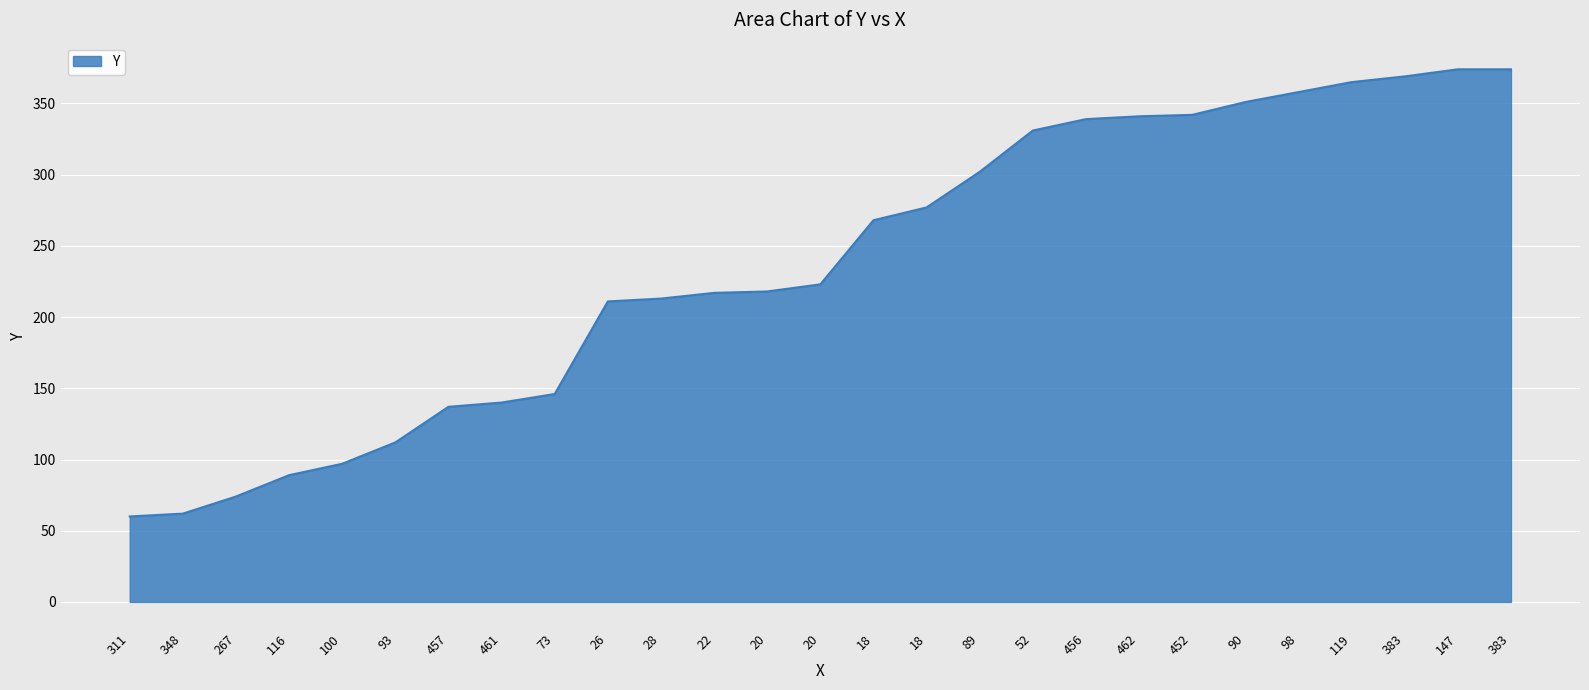

What is the smallest value displayed?

60